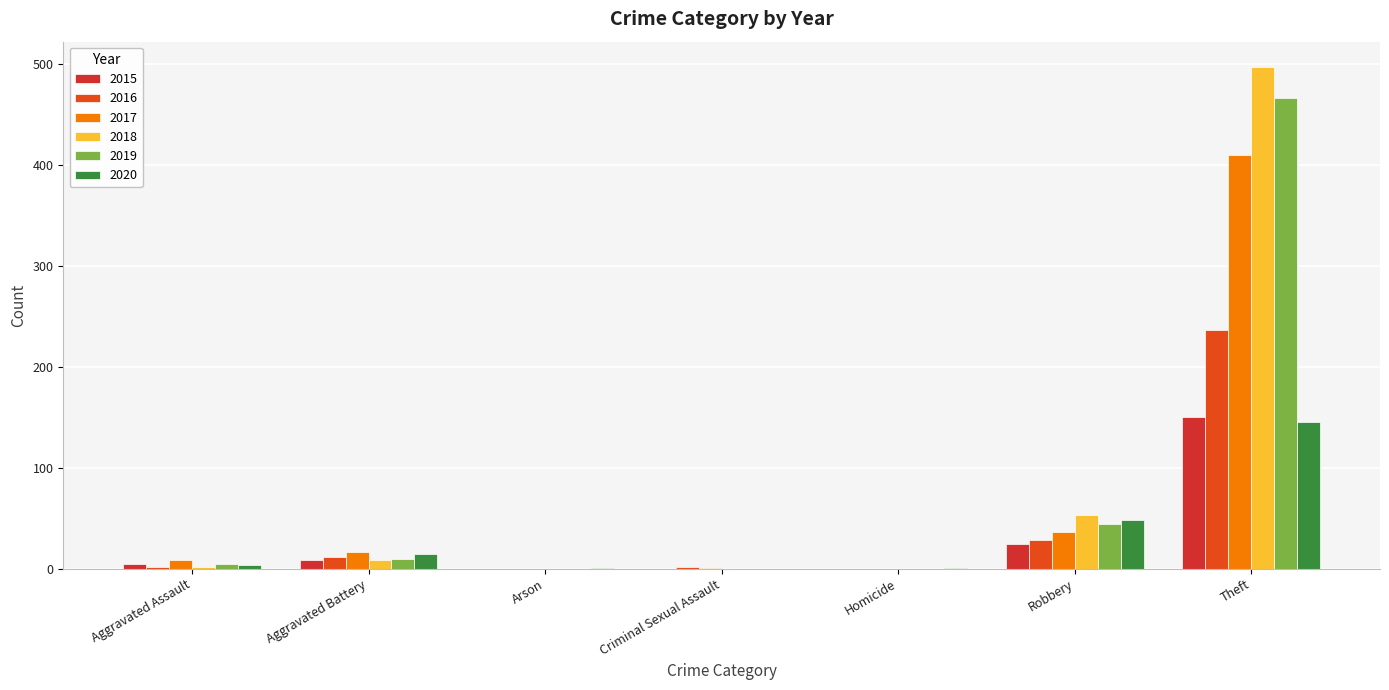

Which series changed the most between Criminal Sexual Assault and Homicide?

2016